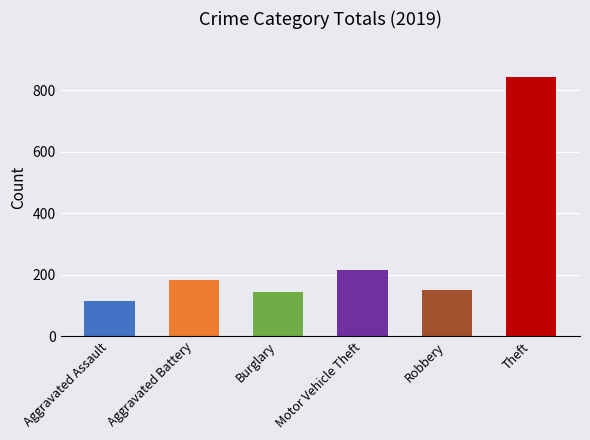

What is the change in value from Aggravated Assault to Robbery?

+37